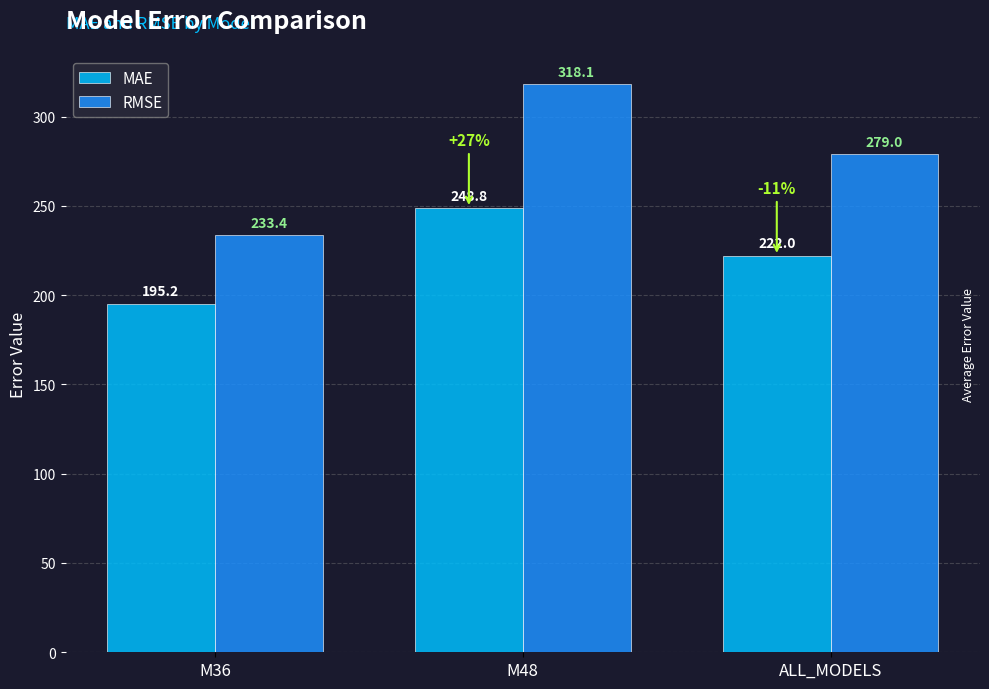

True or false: RMSE has a value of 52.7 at M36.

False